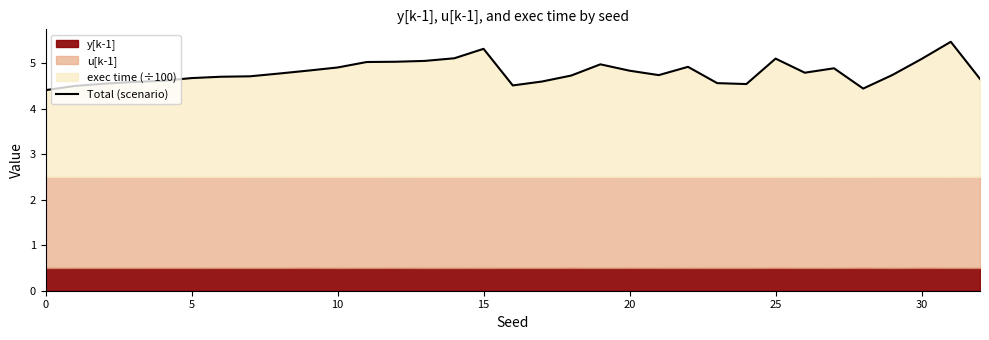

The value at 20 is 7.0. True or false?

False